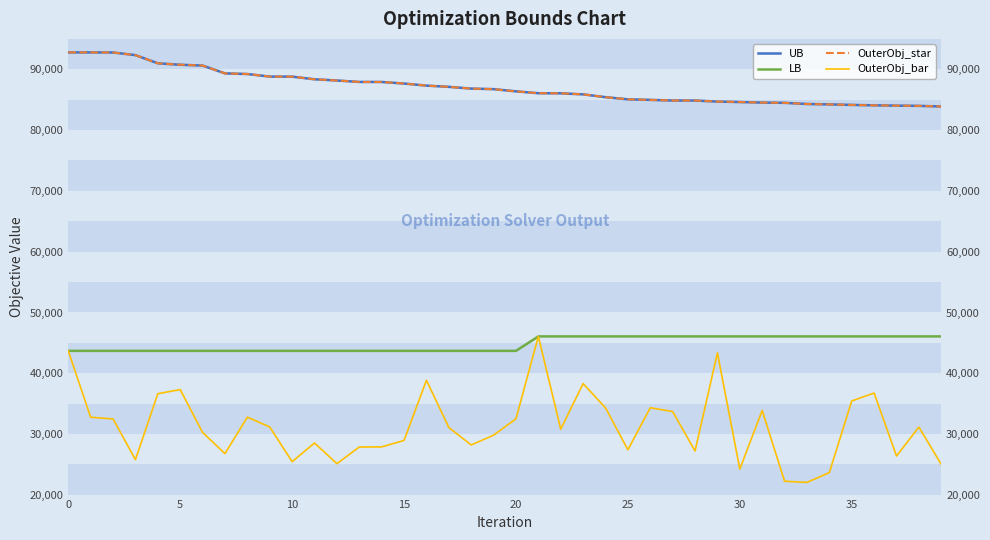

Reading left to right, what are all the values shown in this chart?

UB: 92775	92775	92764	92329	90984	90746	90612	89324	89222	88800	88790	88356	88155	87918	87913	87656	87313	87111	86825	86733	86372	86063	86049	85874	85415	85059	84968	84864	84862	84686	84613	84521	84481	84290	84229	84140	84070	84024	83983	83879
LB: 43689	43689	43689	43689	43689	43689	43689	43689	43689	43689	43689	43689	43689	43689	43689	43689	43689	43689	43689	43689	43689	46064	46064	46064	46064	46064	46064	46064	46064	46064	46064	46064	46064	46064	46064	46064	46064	46064	46064	46064
OuterObj_star: 92775	92775	92764	92329	90984	90746	90612	89324	89222	88800	88790	88356	88155	87918	87913	87656	87313	87111	86825	86733	86372	86063	86049	85874	85415	85059	84968	84864	84862	84686	84613	84521	84481	84290	84229	84140	84070	84024	83983	83879
OuterObj_bar: 43689	32770	32494	25798	36647	37314	30274	26791	32793	31169	25461	28537	25133	27877	27891	28958	38846	31086	28211	29819	32514	46064	30811	38306	34316	27414	34329	33707	27217	43347	24249	33882	22243	22052	23670	35446	36750	26394	31152	25018